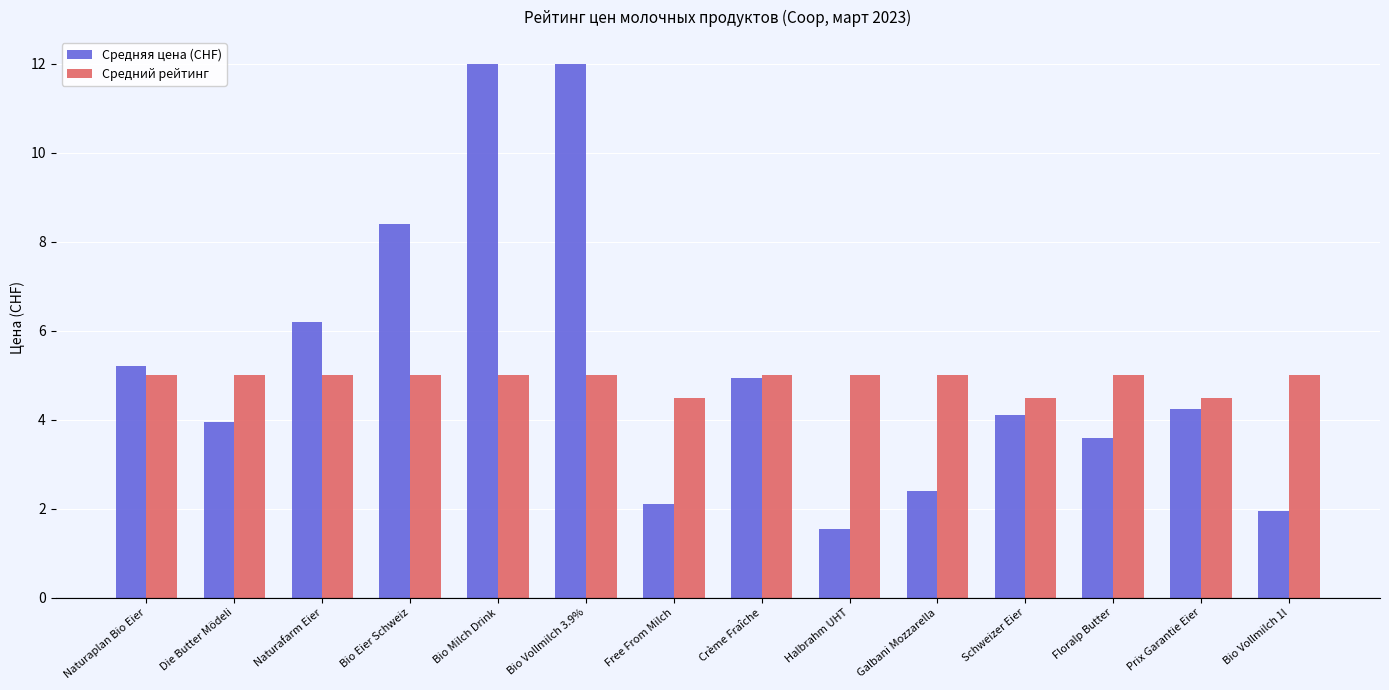

Where is Средняя цена (CHF) nearest to the value 6?

Naturafarm Eier